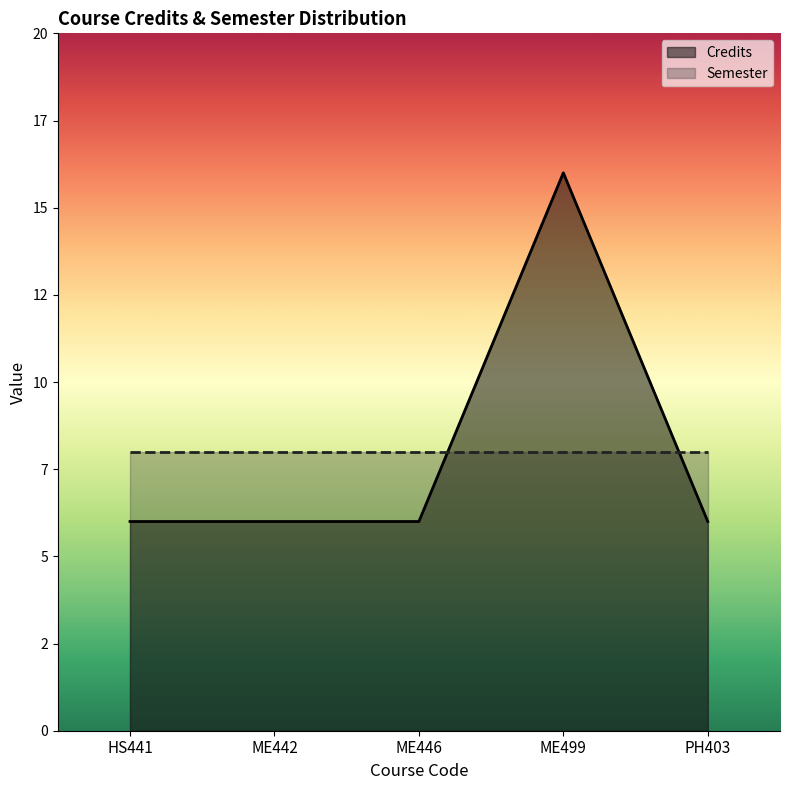

Rank the categories by value from lowest to highest.

HS441, ME442, ME446, PH403, ME499